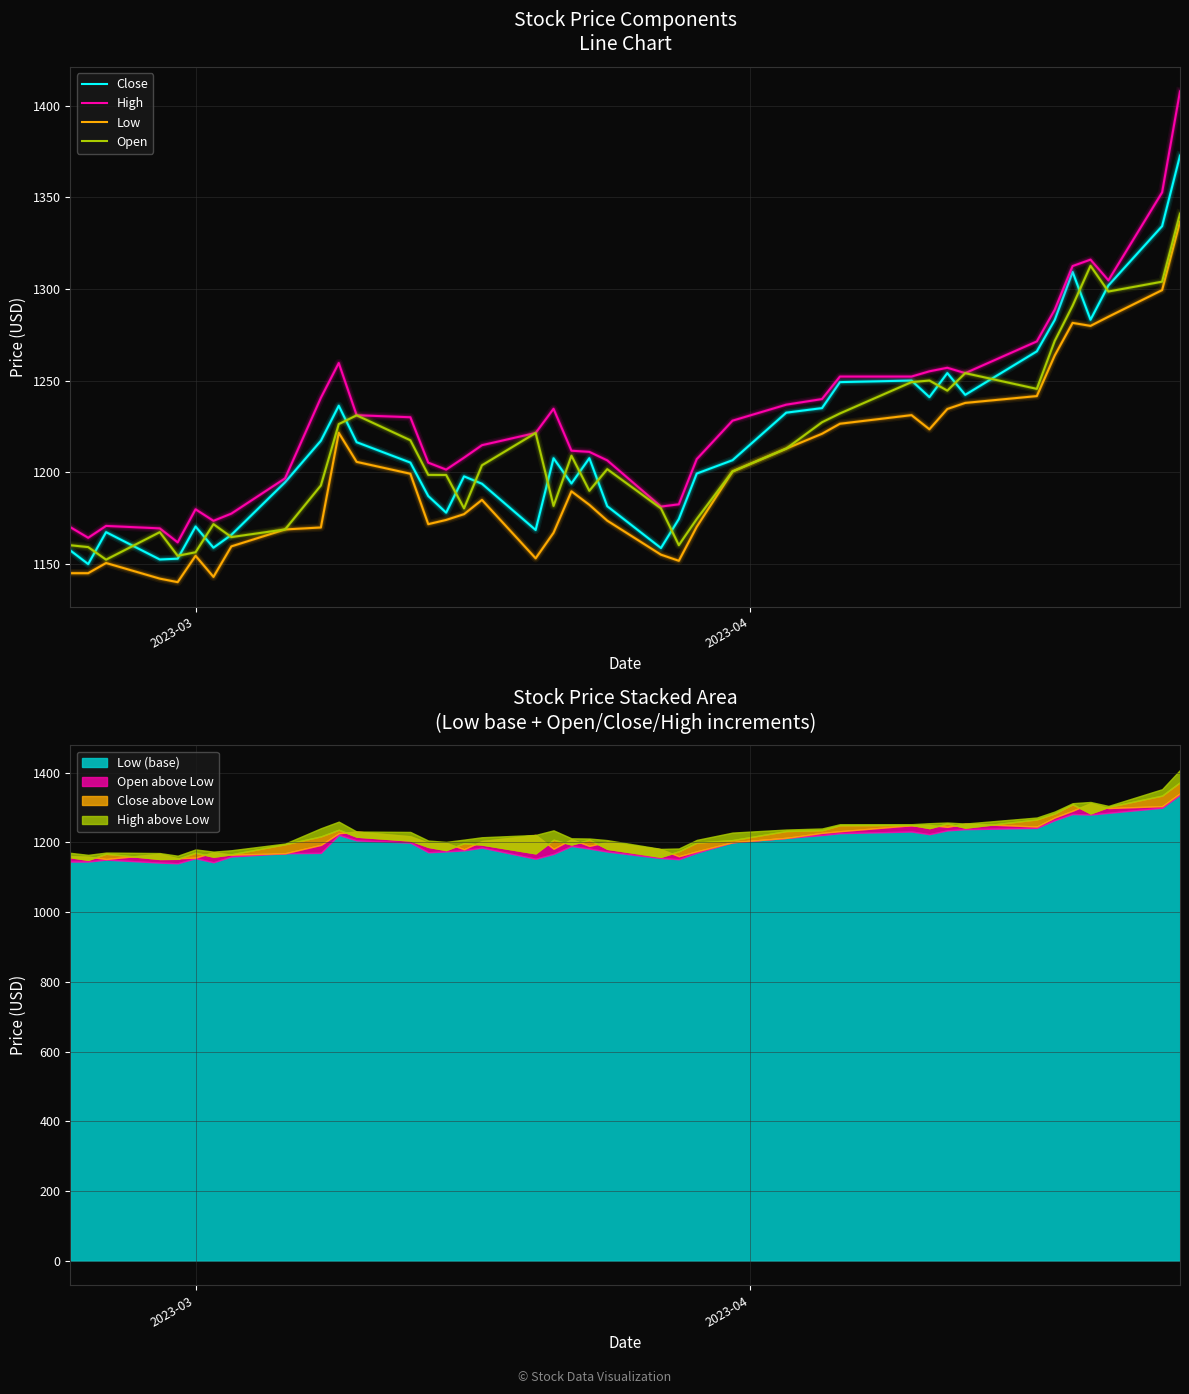

What is the highest value of the Open series?

1341.1